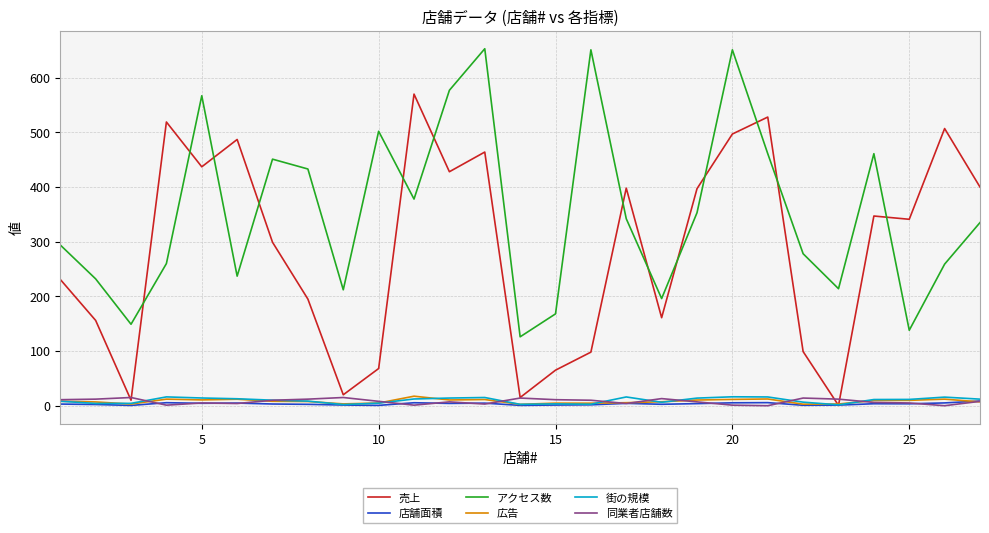

Which series has the largest range (max minus min)?

売上